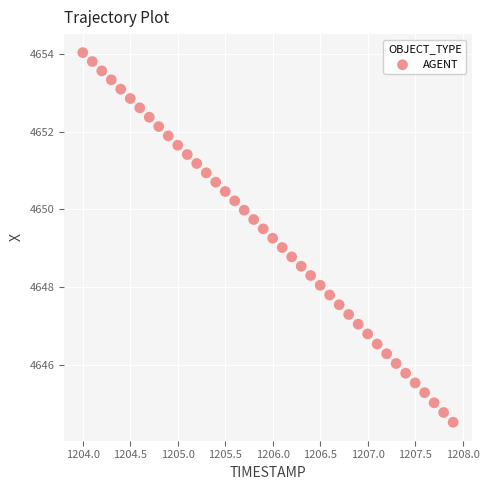

What is the range of X values (max minus min)?

3.9